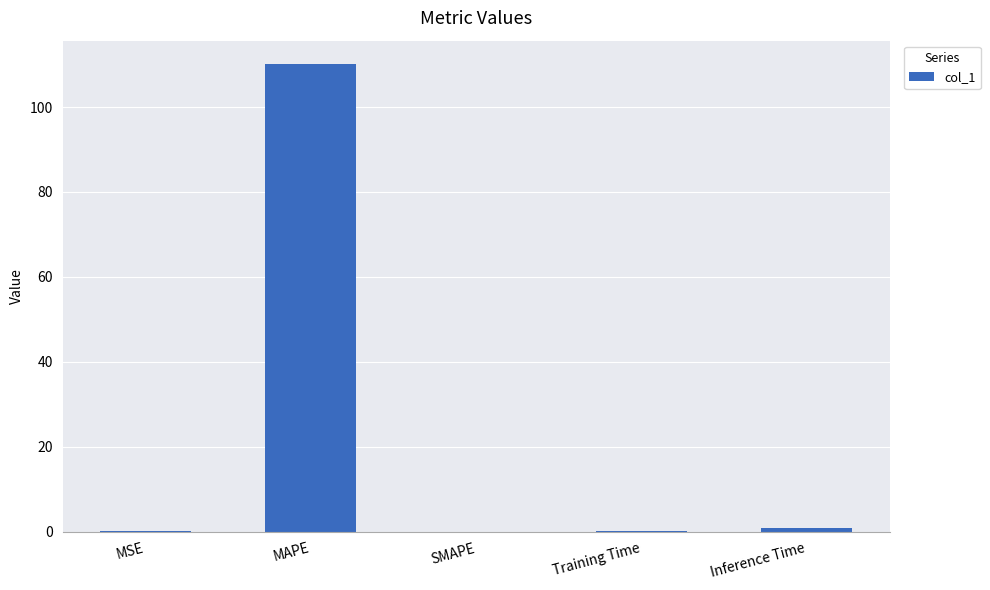

Is it true that the value at SMAPE is 0.0?

True